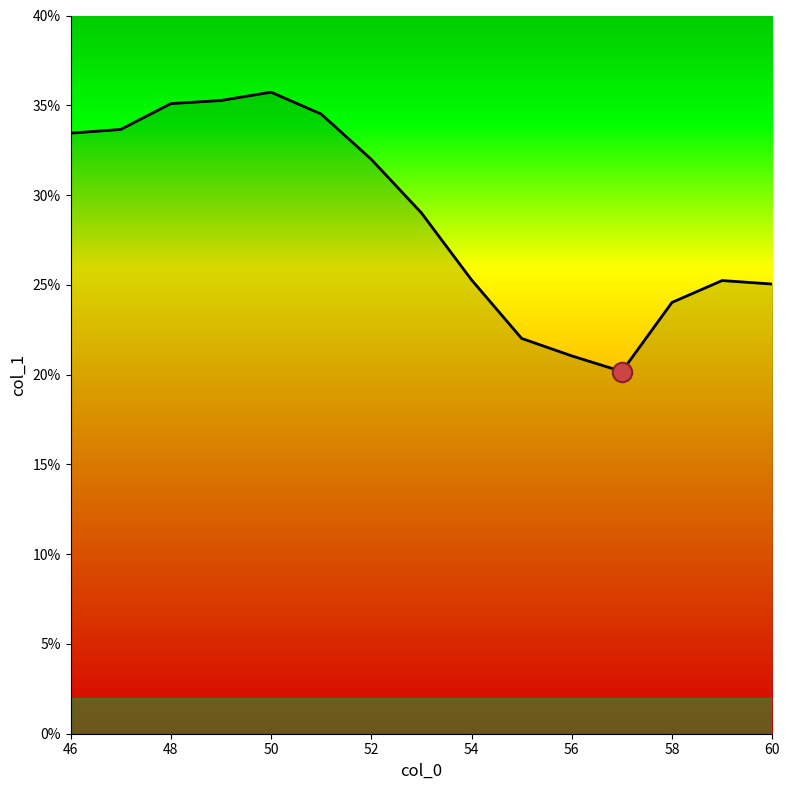

What is the average value?

28.8